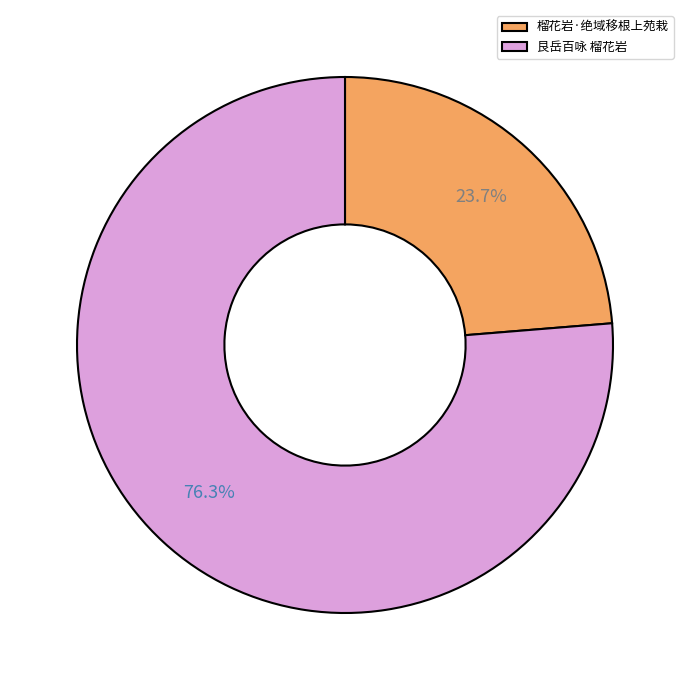

Count the number of slices in the pie.

2